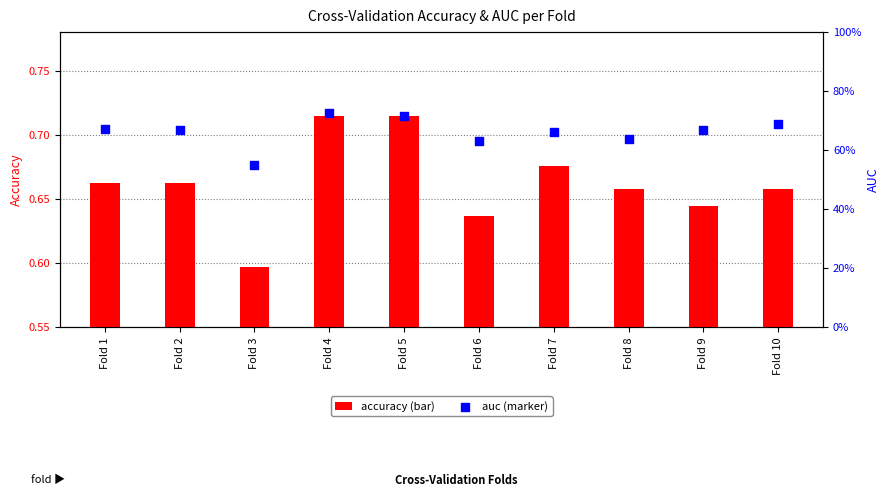

At which category is the sum across all series the highest?

Fold 4